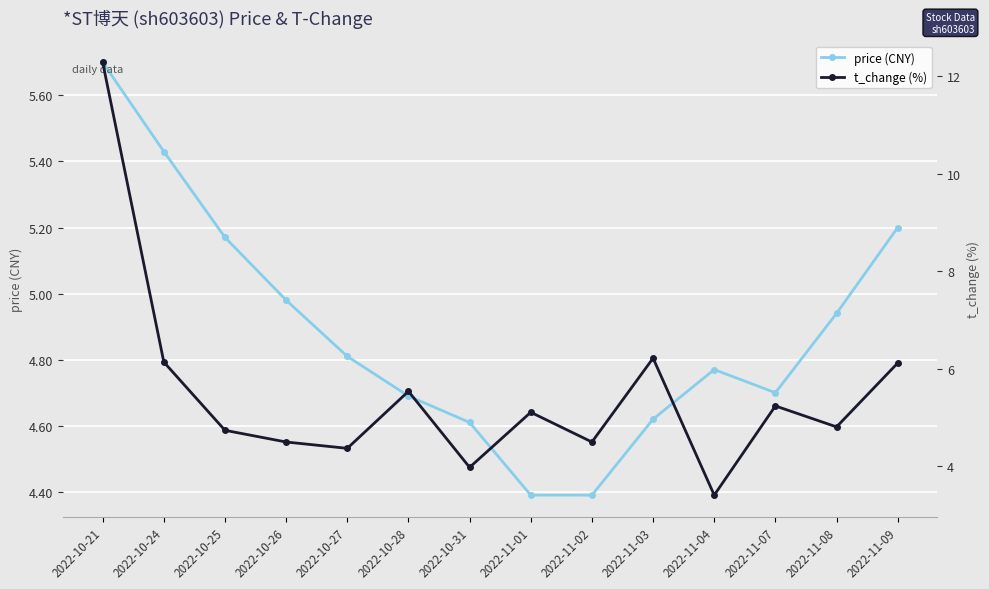

How many intersections are there between t_change (%) and price (CNY)?

8